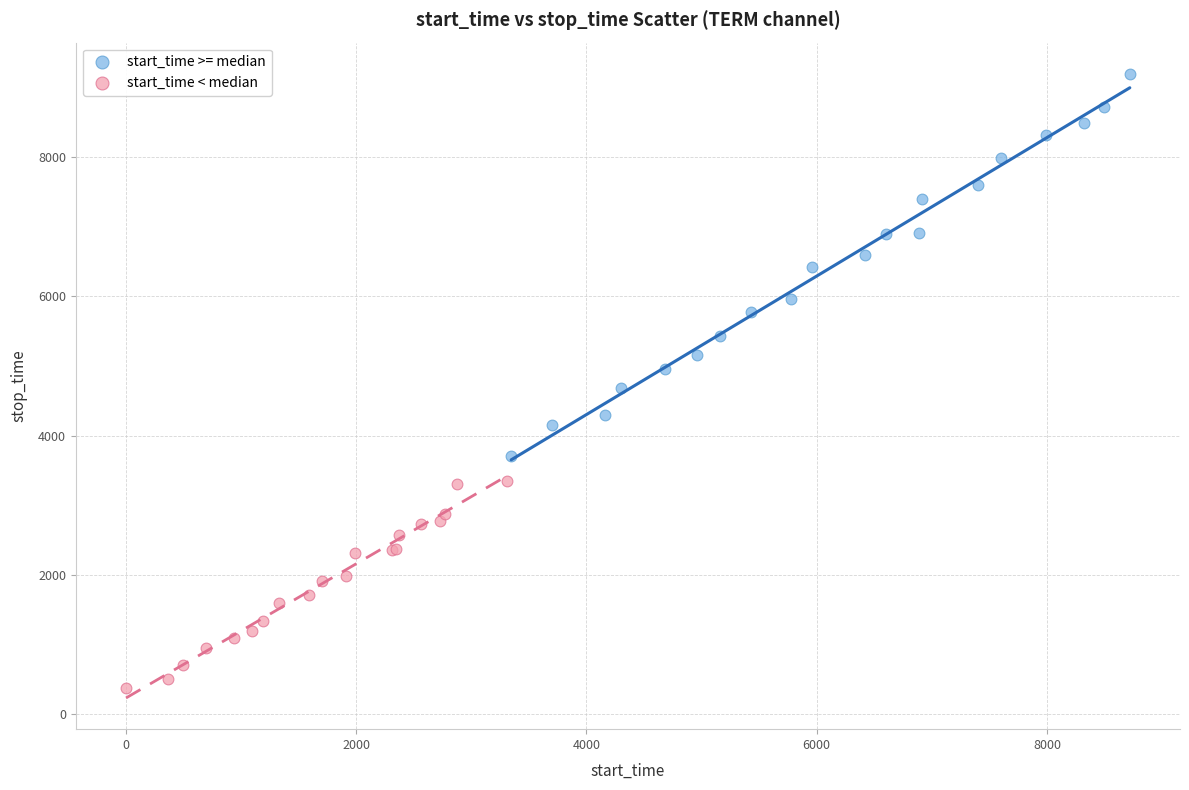

Which series reaches the minimum Y coordinate?

start_time < median